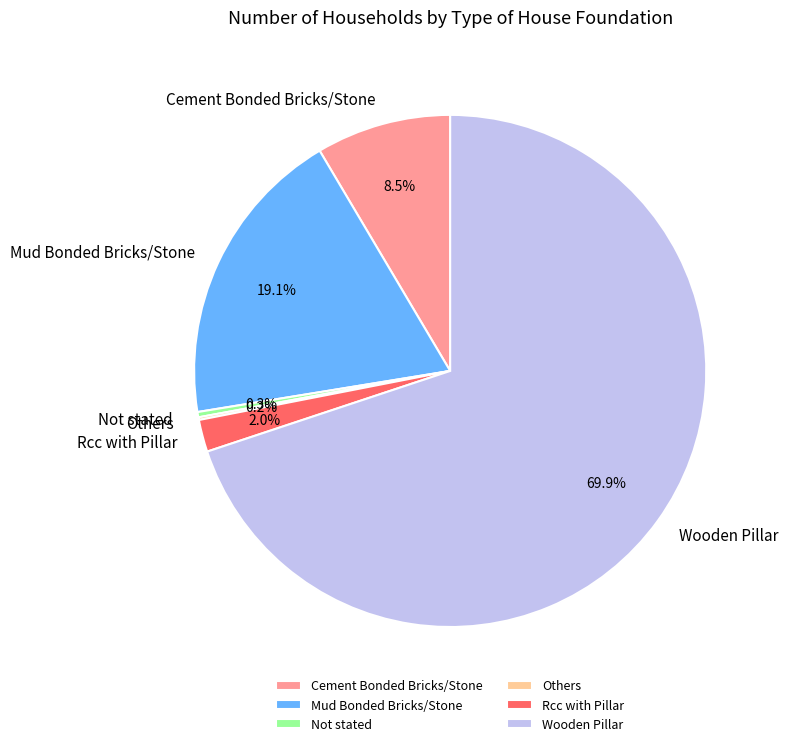

To the nearest percent, what is the combined percentage of Cement Bonded Bricks/Stone and Wooden Pillar?

78%